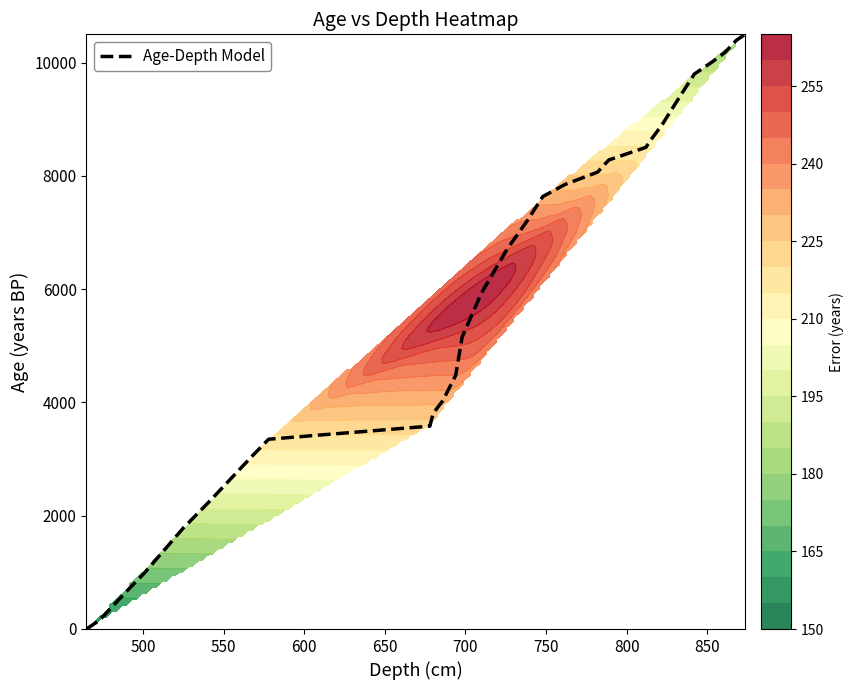

Reading right to left, extract all data points from this chart.

10502.1	10395.0	10183.5	10013.5	9800.5	9267.1	8903.9	8596.7	8506.0	8283.8	8068.2	7852.7	7637.1	7194.3	6712.5	5934.2	5155.9	4479.4	4255.0	4030.6	3806.3	3581.9	3350.9	3060.0	2243.8	1780.0	989.7	697.0	150.9	-2.0